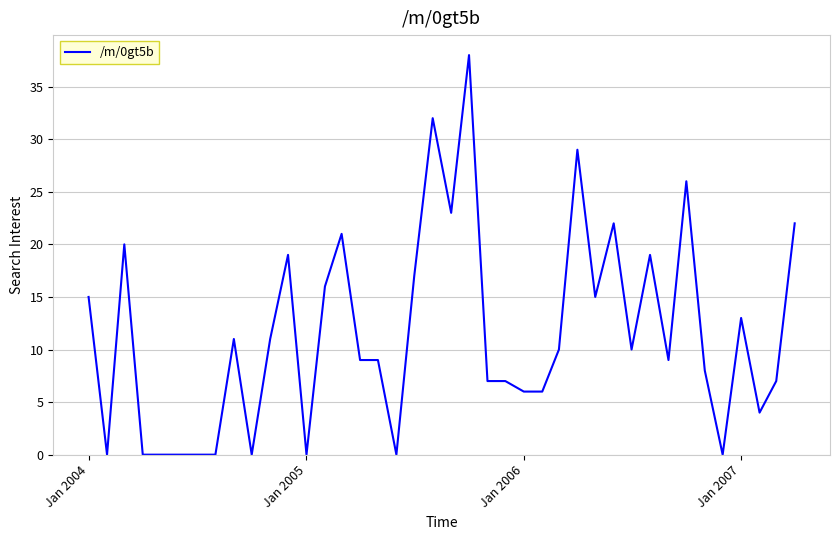

What is the maximum value shown in the chart?

38